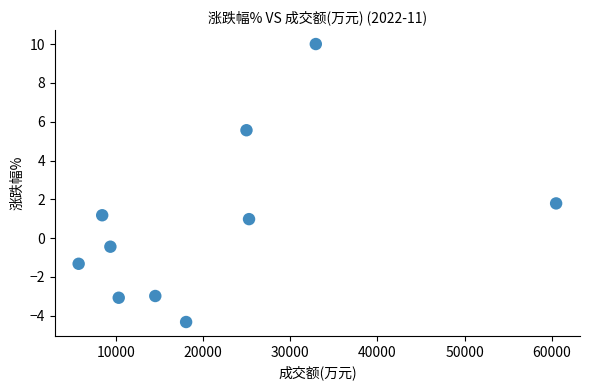

What is the average X value?

21024.3